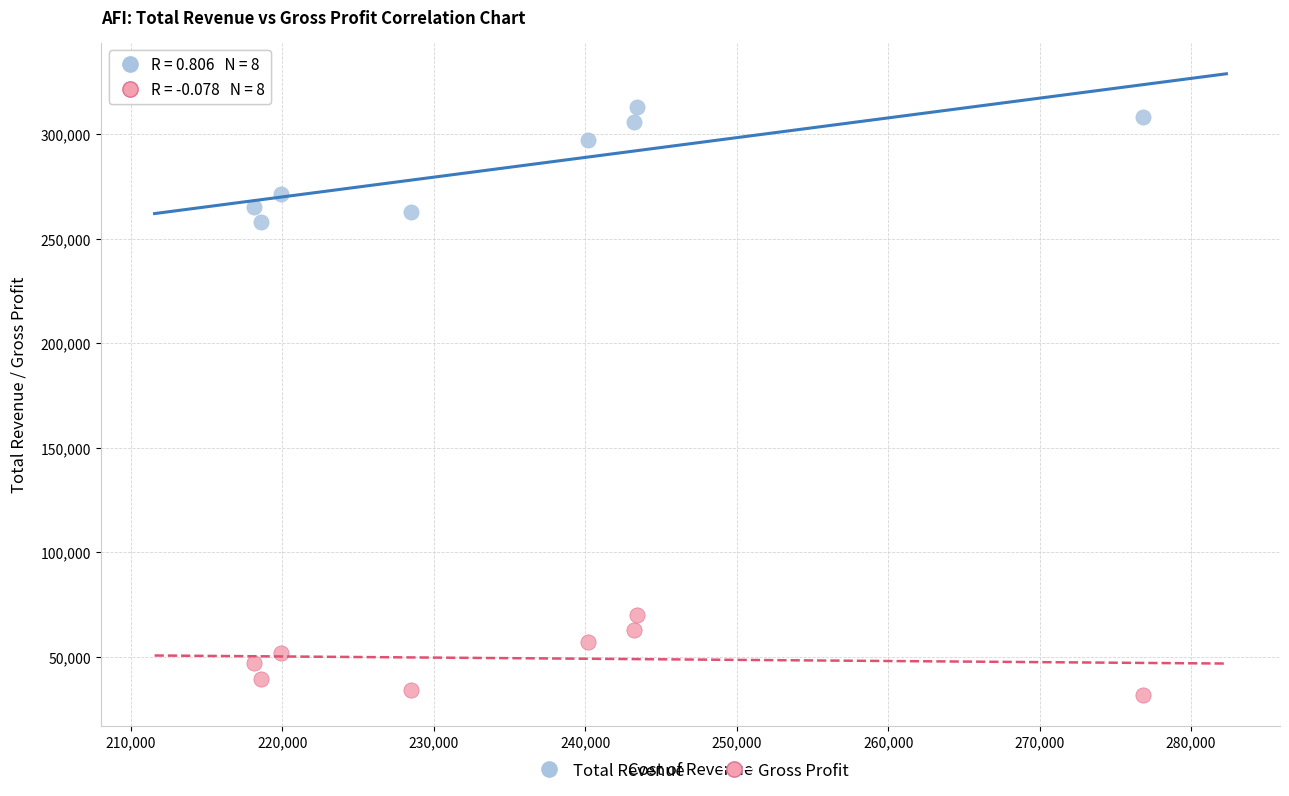

Across all data points, what is the range of Y values (max minus min)?

281700